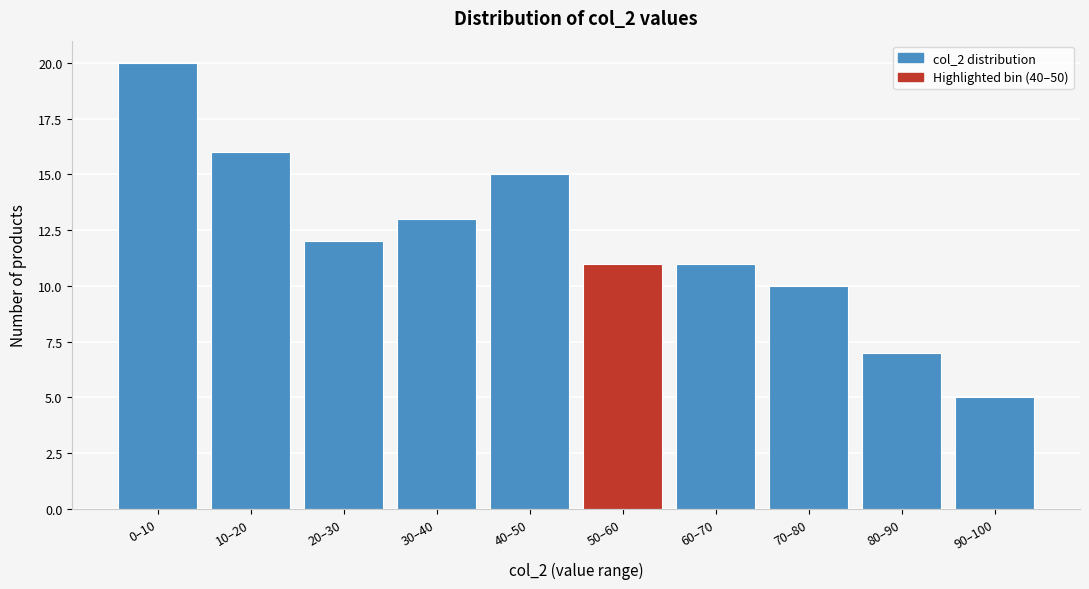

Reading right to left, transcribe all the data shown in this chart.

5	7	10	11	11	15	13	12	16	20